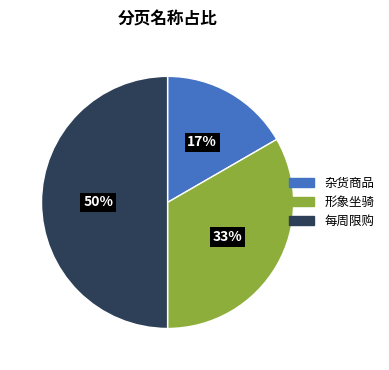

The 每周限购 slice represents 50% of the pie. True or false?

True